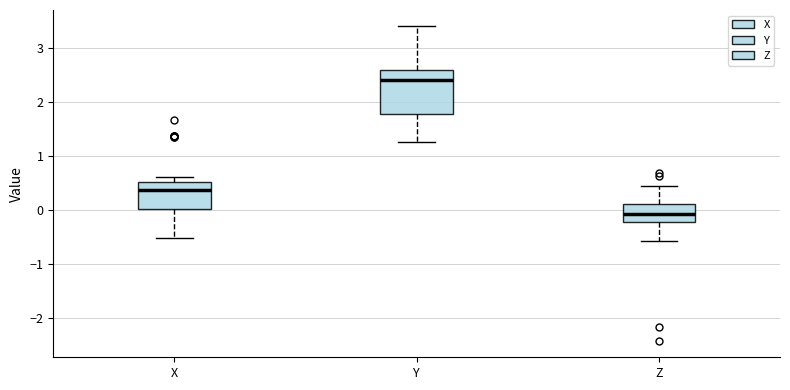

Which box has the highest median line?

Y